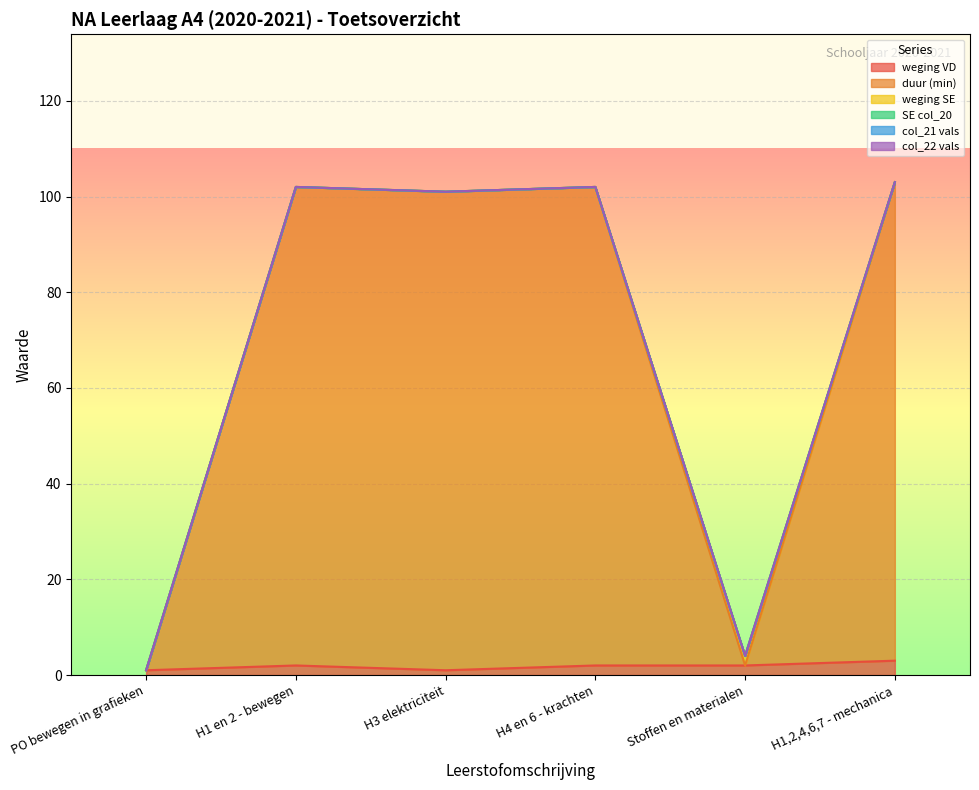

True or false: weging SE and col_21 vals cross at least once.

False